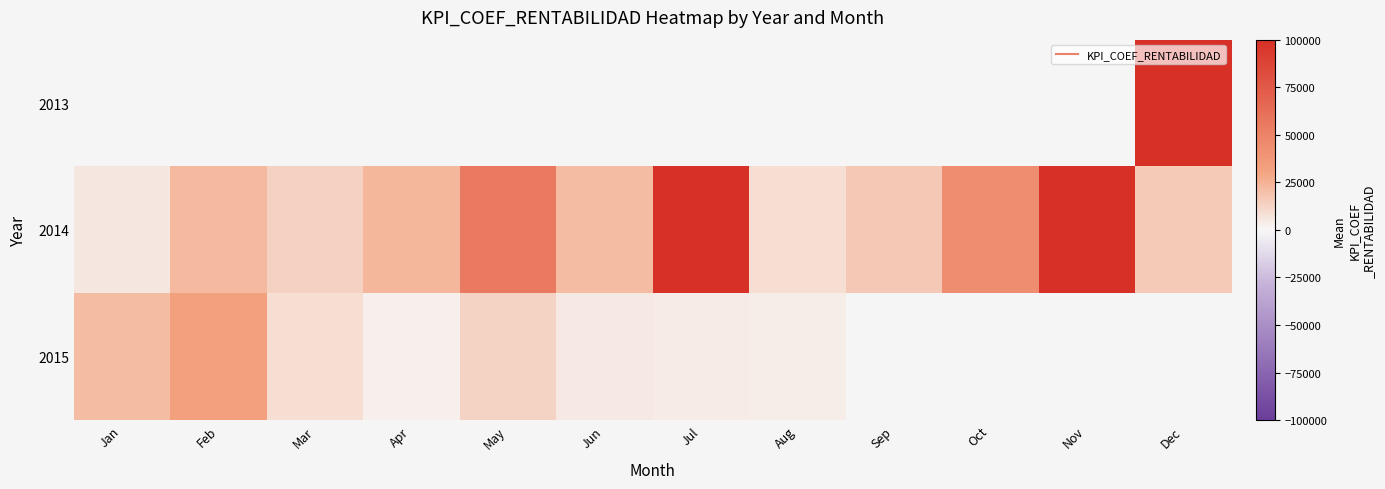

Which series has the largest total across all categories?

2014